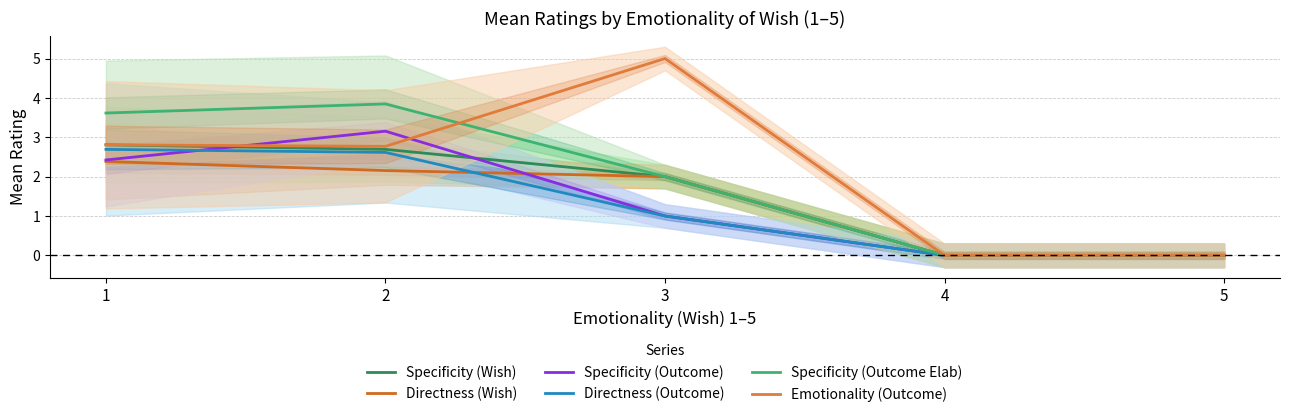

True or false: Specificity (Outcome Elab) and Directness (Wish) cross at least once.

False